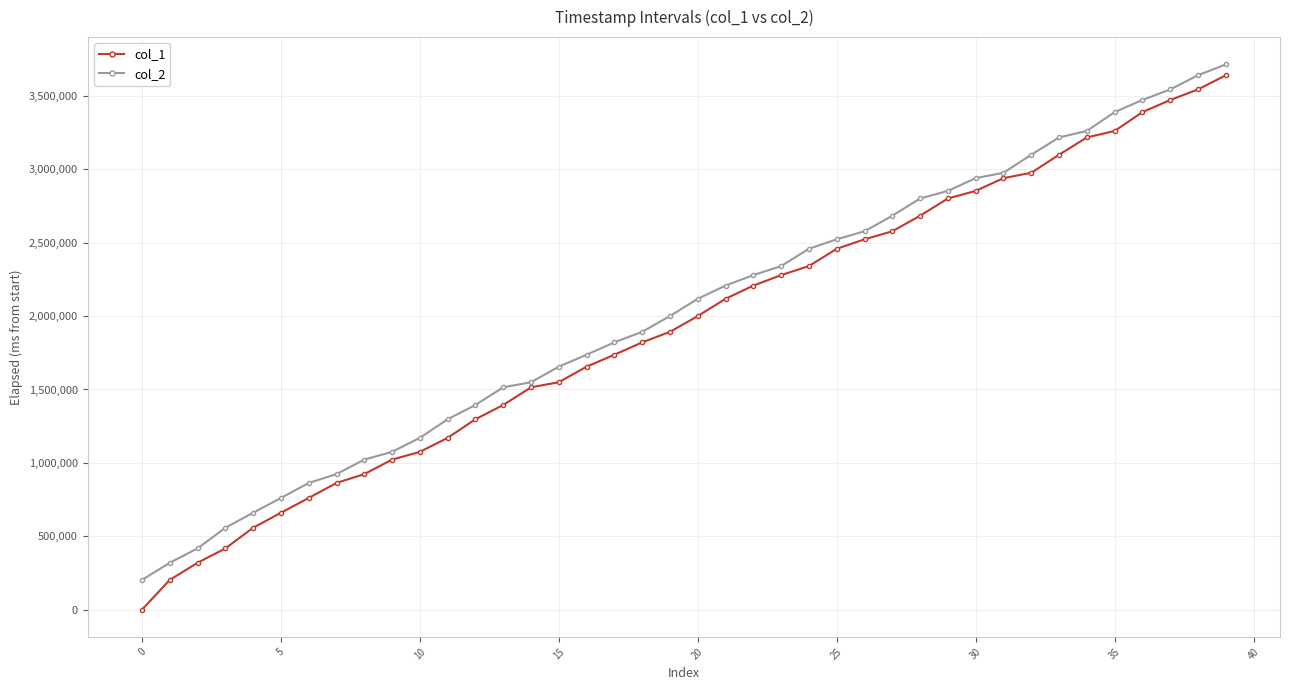

Reading left to right, transcribe all the data shown in this chart.

col_1: 0	202507	319155	416964	557880	659875	760888	863040	923386	1022166	1075109	1170478	1297364	1394392	1514777	1549557	1655649	1736935	1821084	1892990	2000376	2118068	2207957	2279165	2341035	2458711	2523266	2578067	2683999	2801411	2853342	2939980	2976744	3099371	3217445	3261549	3390083	3472451	3544578	3641017
col_2: 202507	319155	416964	557880	659875	760888	863040	923386	1022166	1075109	1170478	1297364	1394392	1514776	1549556	1655649	1736935	1821084	1892990	2000376	2118068	2207957	2279165	2341035	2458711	2523266	2578067	2683999	2801411	2853341	2939980	2976743	3099370	3217445	3261548	3390083	3472451	3544578	3641016	3715295